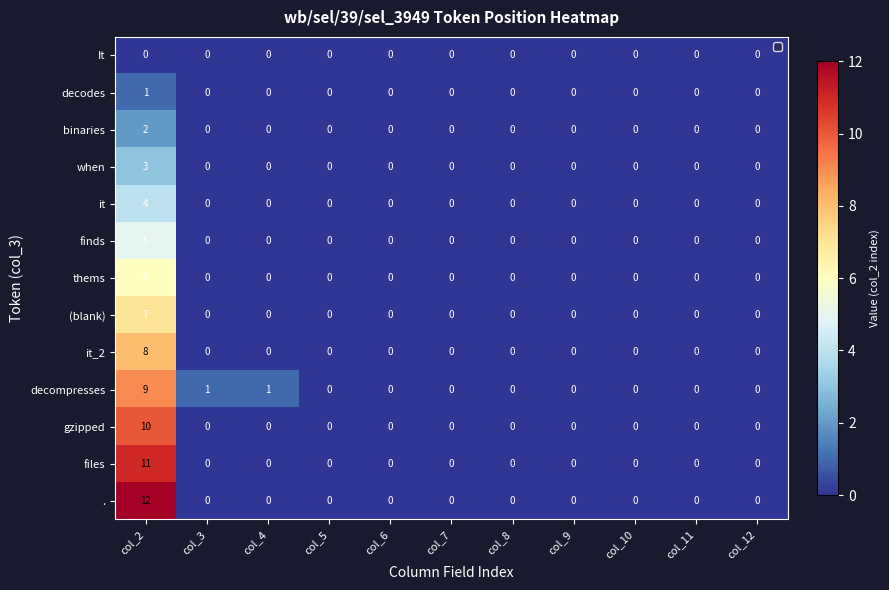

Rank the series by their maximum value, from highest to lowest.

., files, gzipped, decompresses, it_2, (blank), thems, finds, it, when, binaries, decodes, It